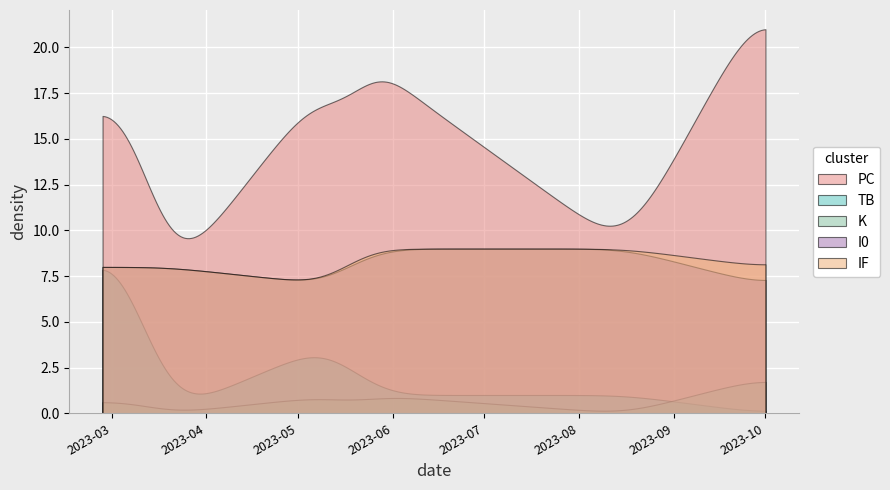

True or false: PC and IF intersect in this chart.

False